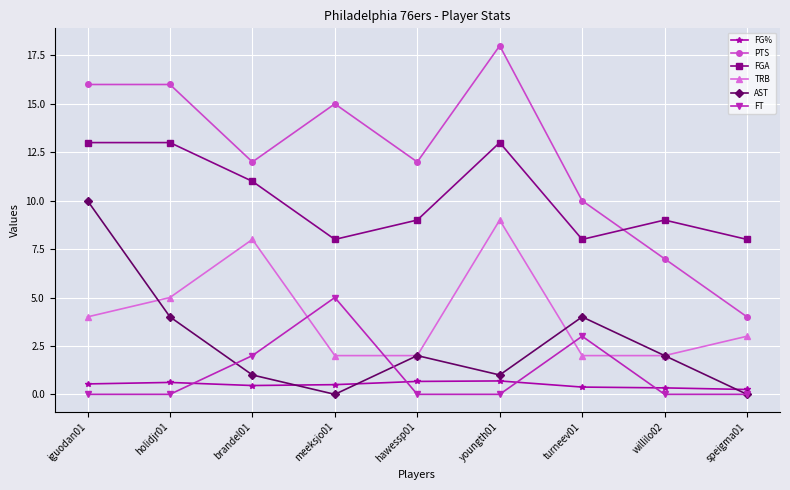

What is the label of the 7th point from the right?

brandel01